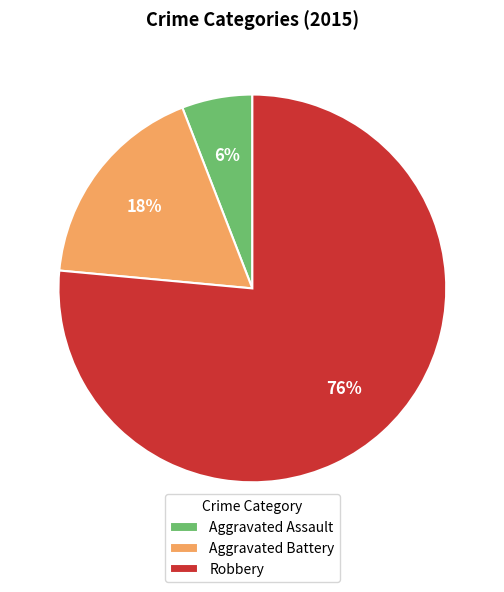

To the nearest percent, what is the combined percentage of Aggravated Battery and Robbery?

94%